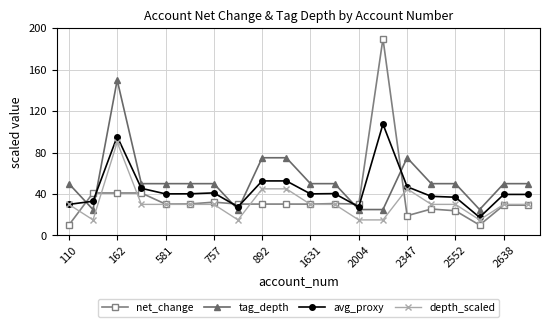

Which series has the largest range (max minus min)?

net_change